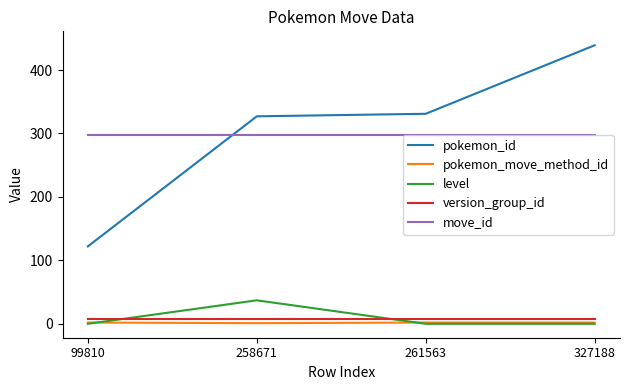

Does the chart have visible grid lines?

No